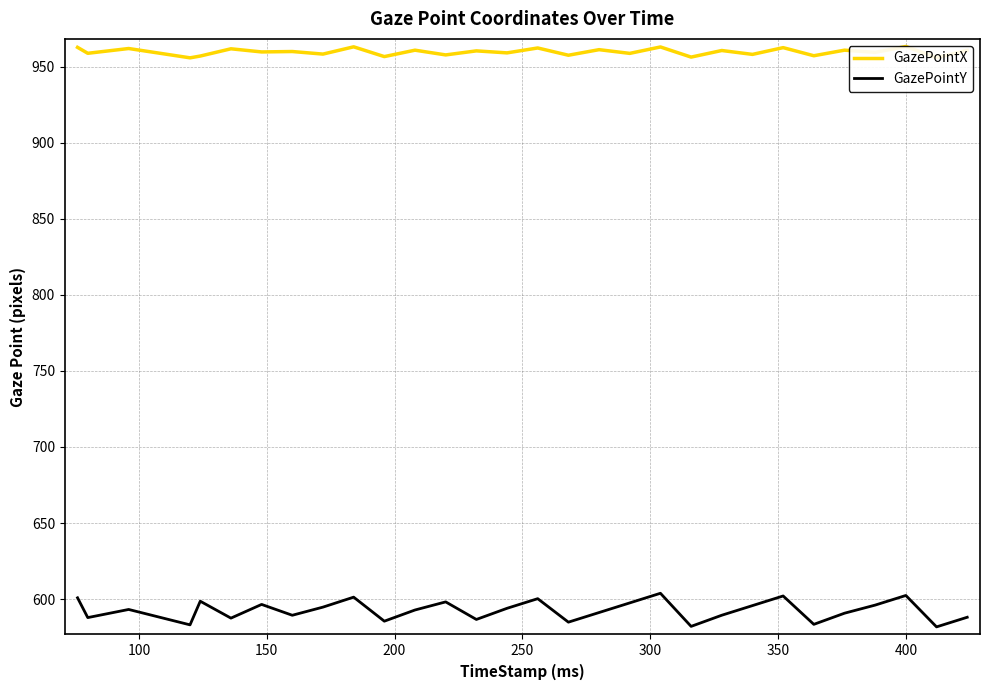

List the series in order of their peak value, lowest first.

GazePointY, GazePointX